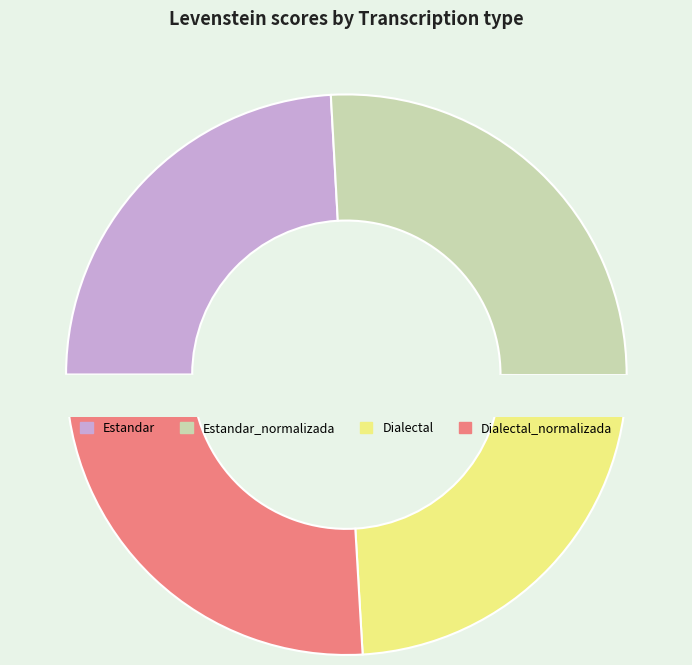

What percentage is the Dialectal slice, to the nearest percent?

24%